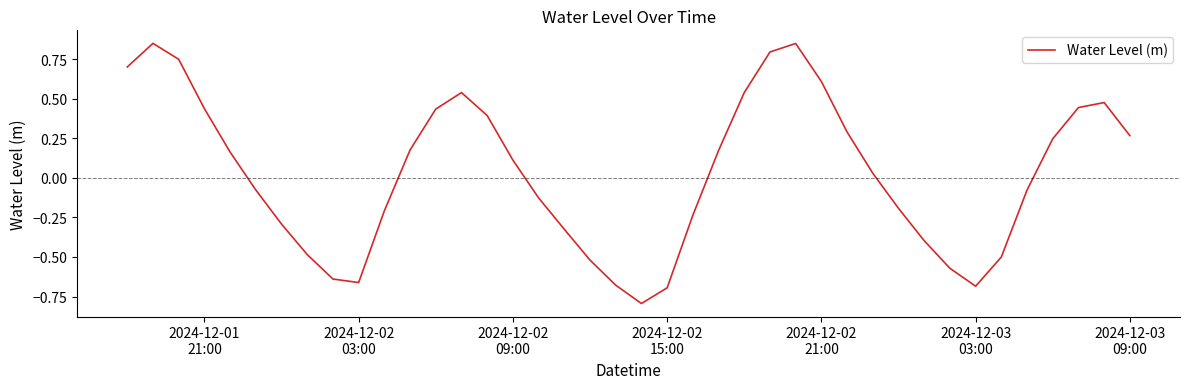

What is the minimum value shown in the chart?

-0.8